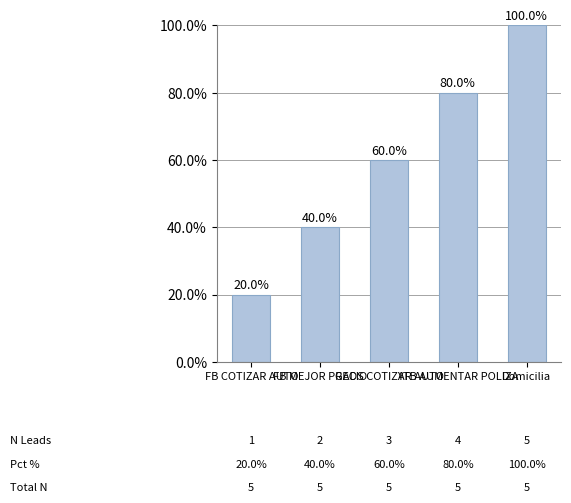

Reading right to left, what are all the values shown in this chart?

Domicilia=100	YTB AUMENTAR POLIZA=80	GADS COTIZAR AUTO=60	FB MEJOR PRECIO=40	FB COTIZAR AUTO=20